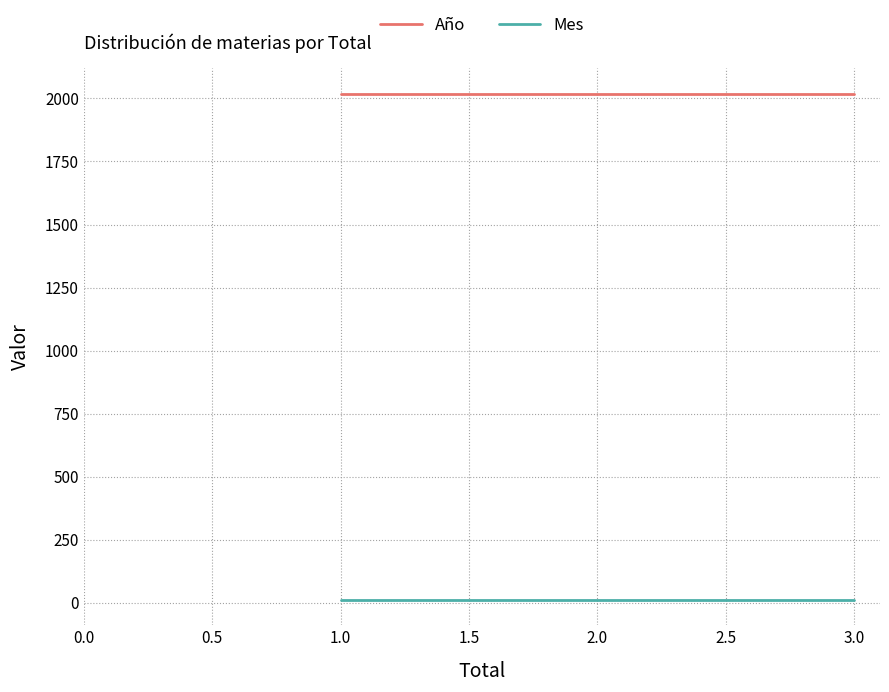

True or false: Año has more than 1 points higher than both neighbors.

False